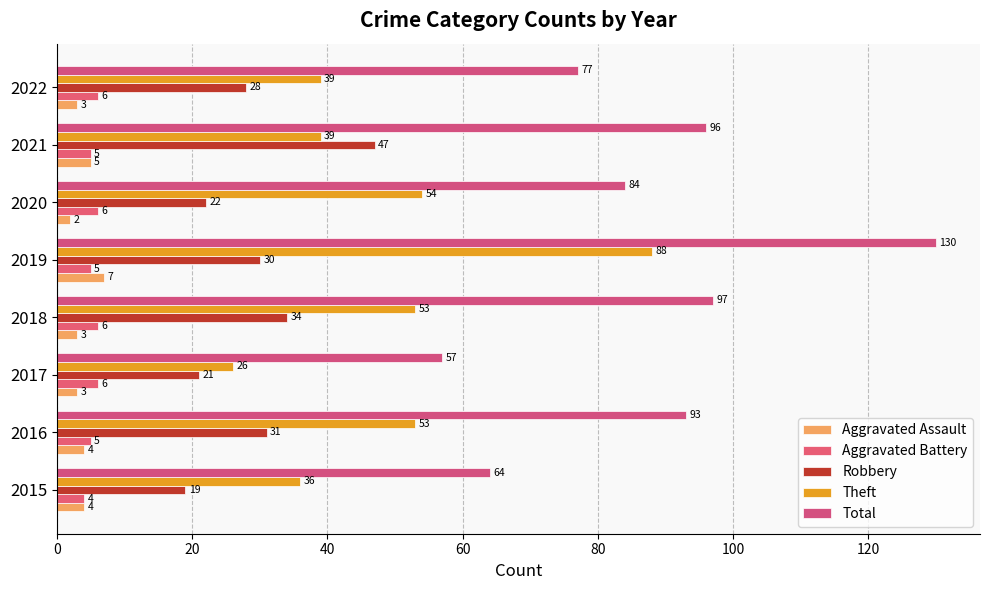

How many data points in Total are less than 93?

4